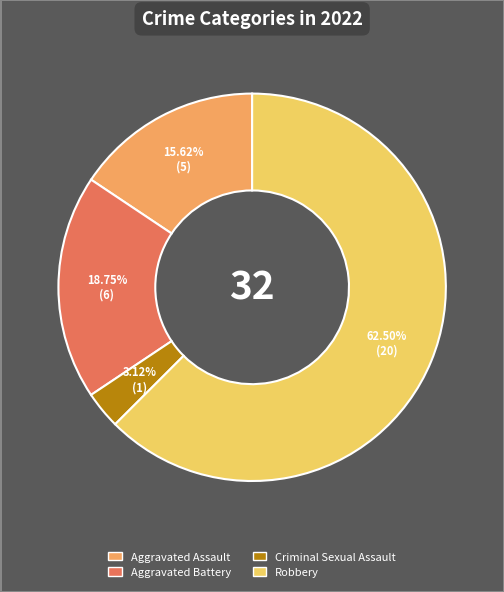

Which category has the biggest portion of the pie?

Robbery